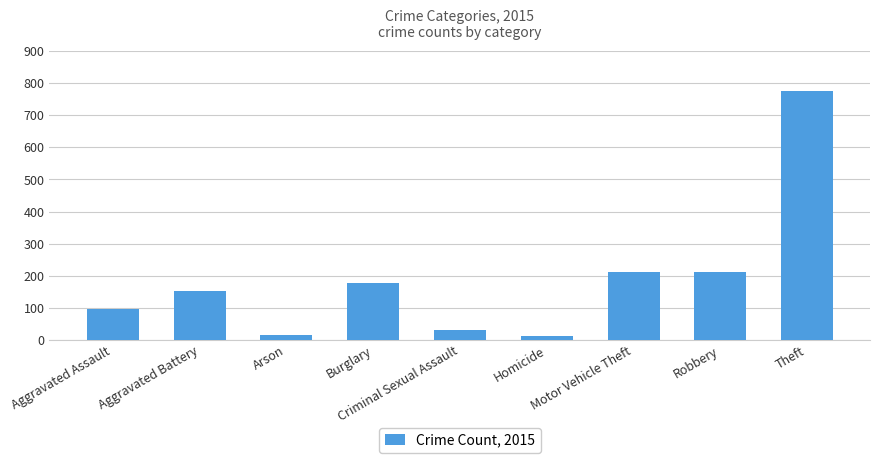

What is the difference between the maximum and minimum values?

761